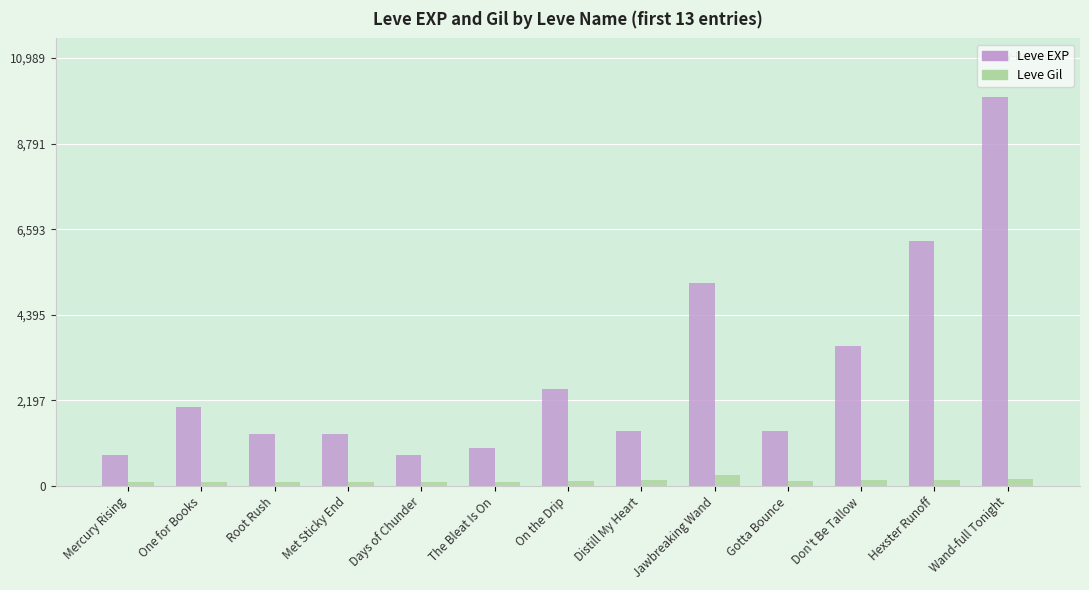

What are all the series names shown in the legend?

Leve EXP, Leve Gil